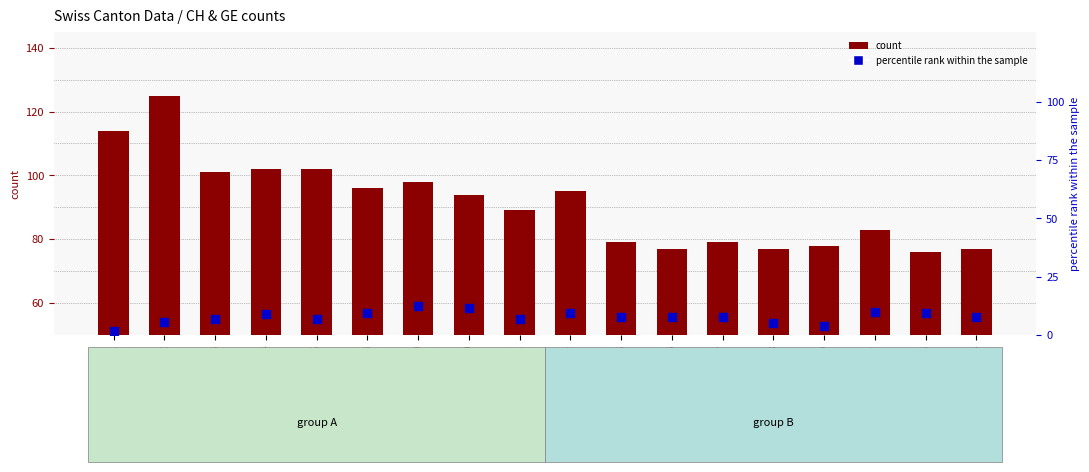

Which series reaches the maximum Y coordinate?

count